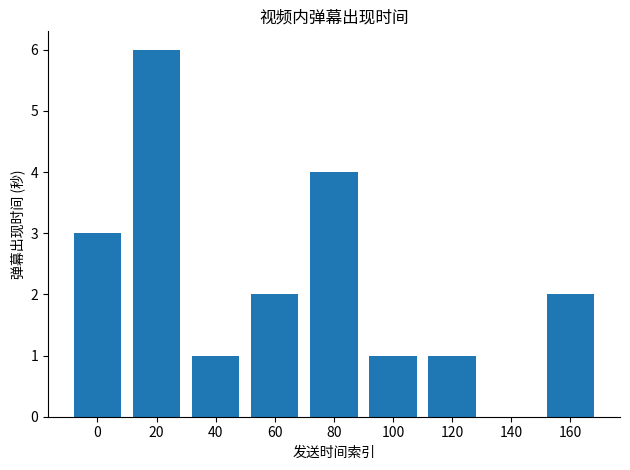

Is it true that the value at 0 is 3?

True